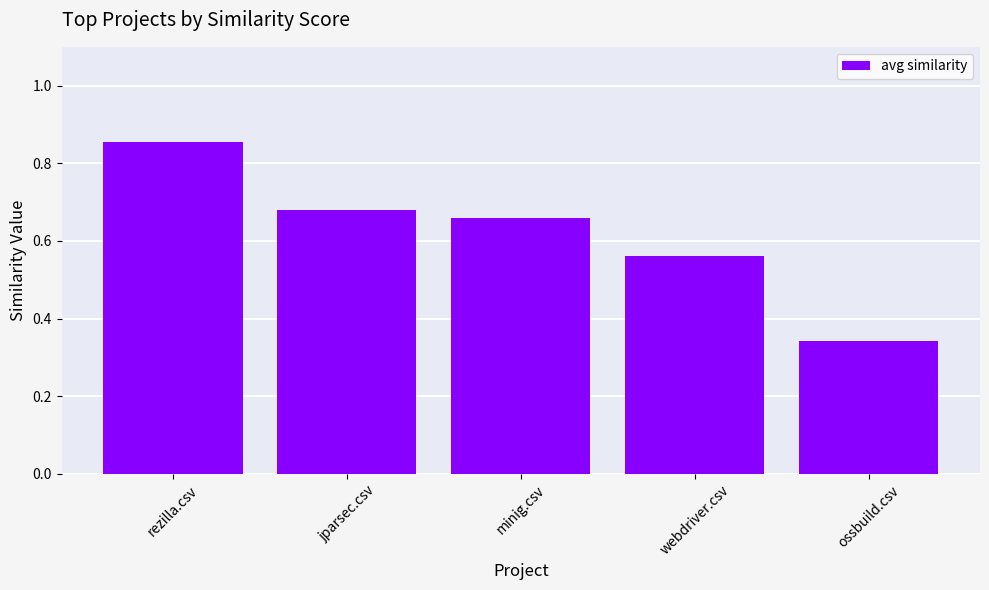

What is the change in value from rezilla.csv to jparsec.csv?

-0.2